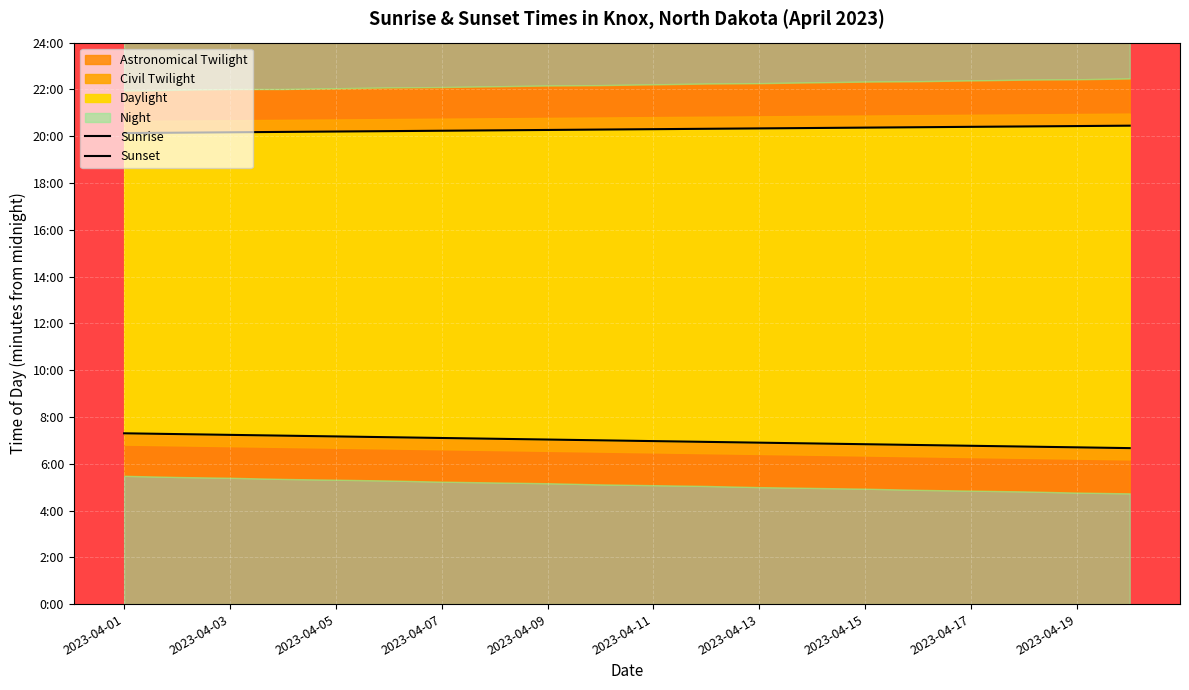

The value of Sunrise at 2023-04-15 is 702. True or false?

False